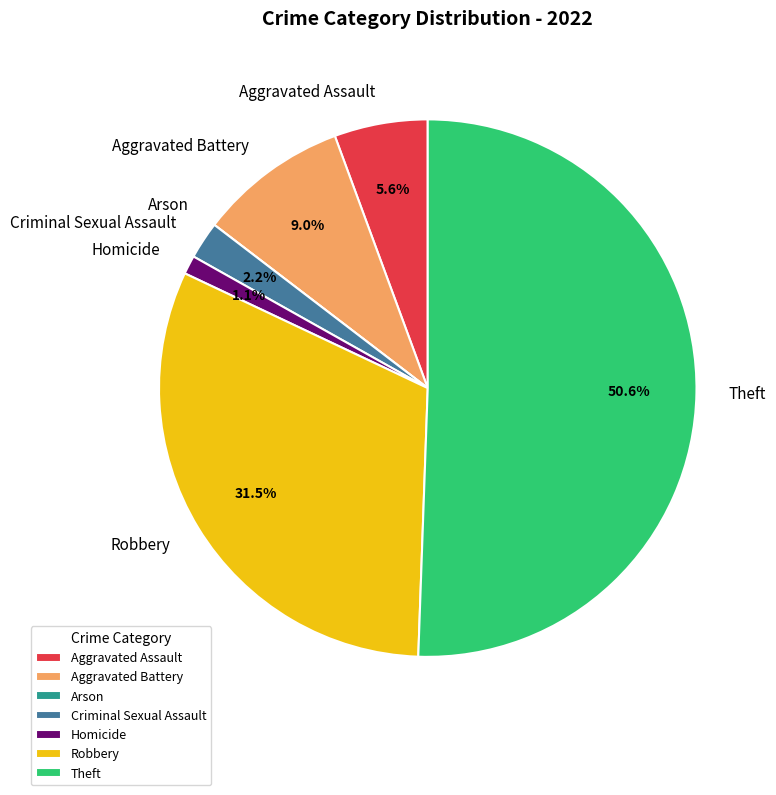

Which category accounts for the majority?

Theft